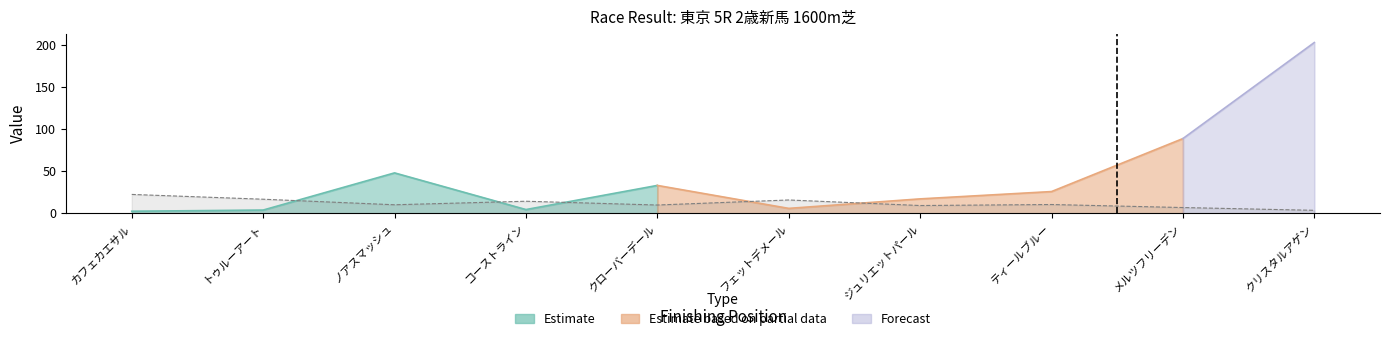

What is the difference between the maximum and second lowest values?

15.6